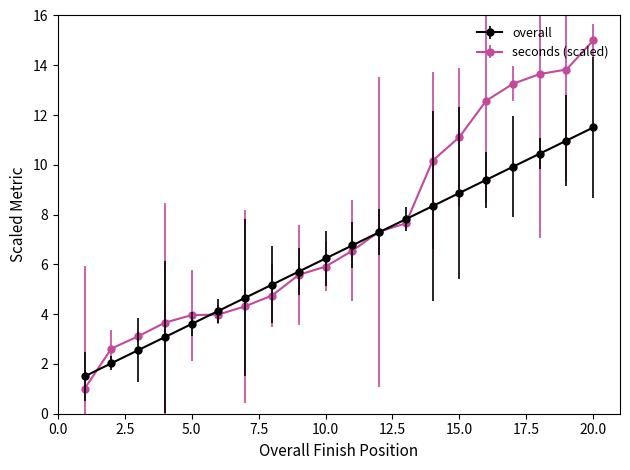

What is the smallest value displayed?

1.0